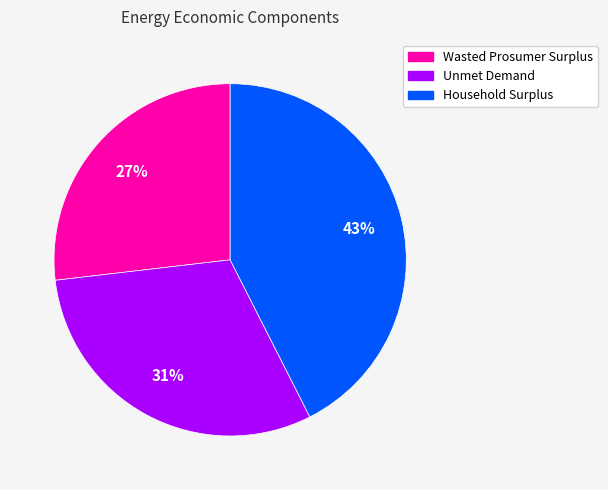

Is there any slice that represents more than half of the pie?

No